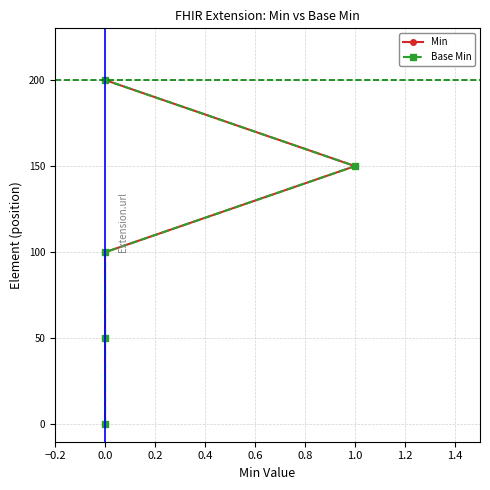

Rank the series by their maximum value, from highest to lowest.

Min, Base Min